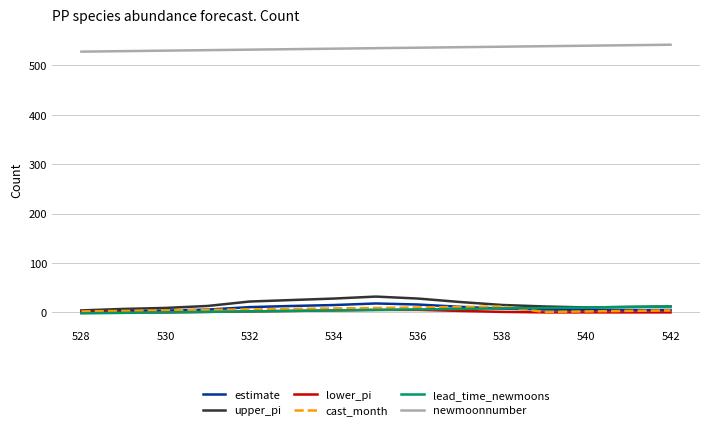

Which series has the largest total across all categories?

newmoonnumber